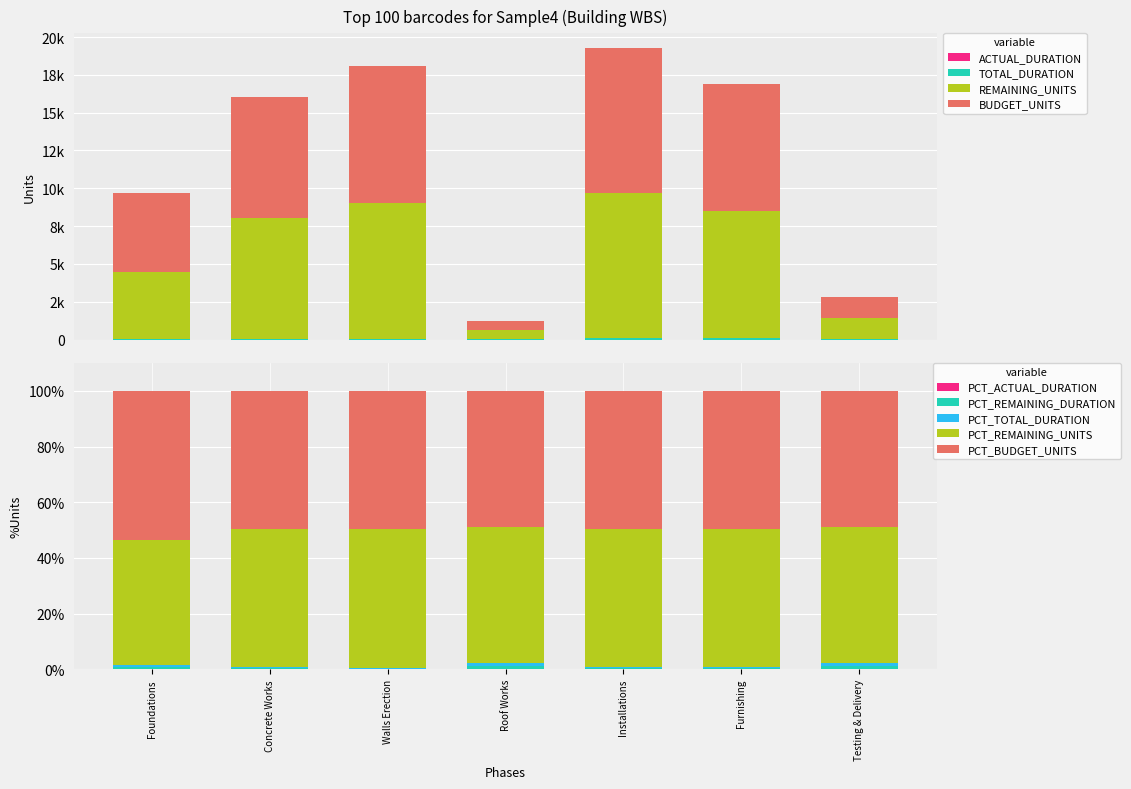

Which series has the largest range (max minus min)?

BUDGET_UNITS